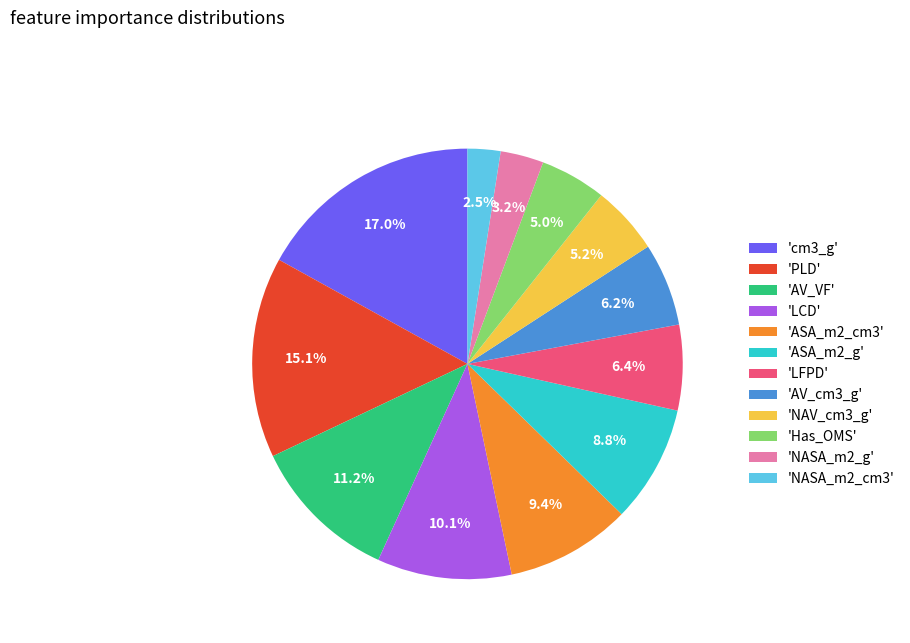

What percentage do 'NASA_m2_g' and 'PLD' together represent?

18.3%